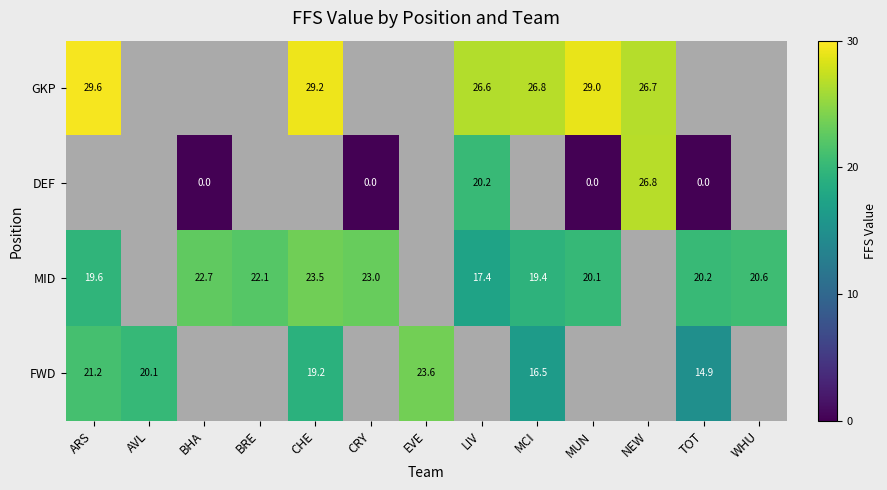

At how many categories does at least one series exceed 0?

13